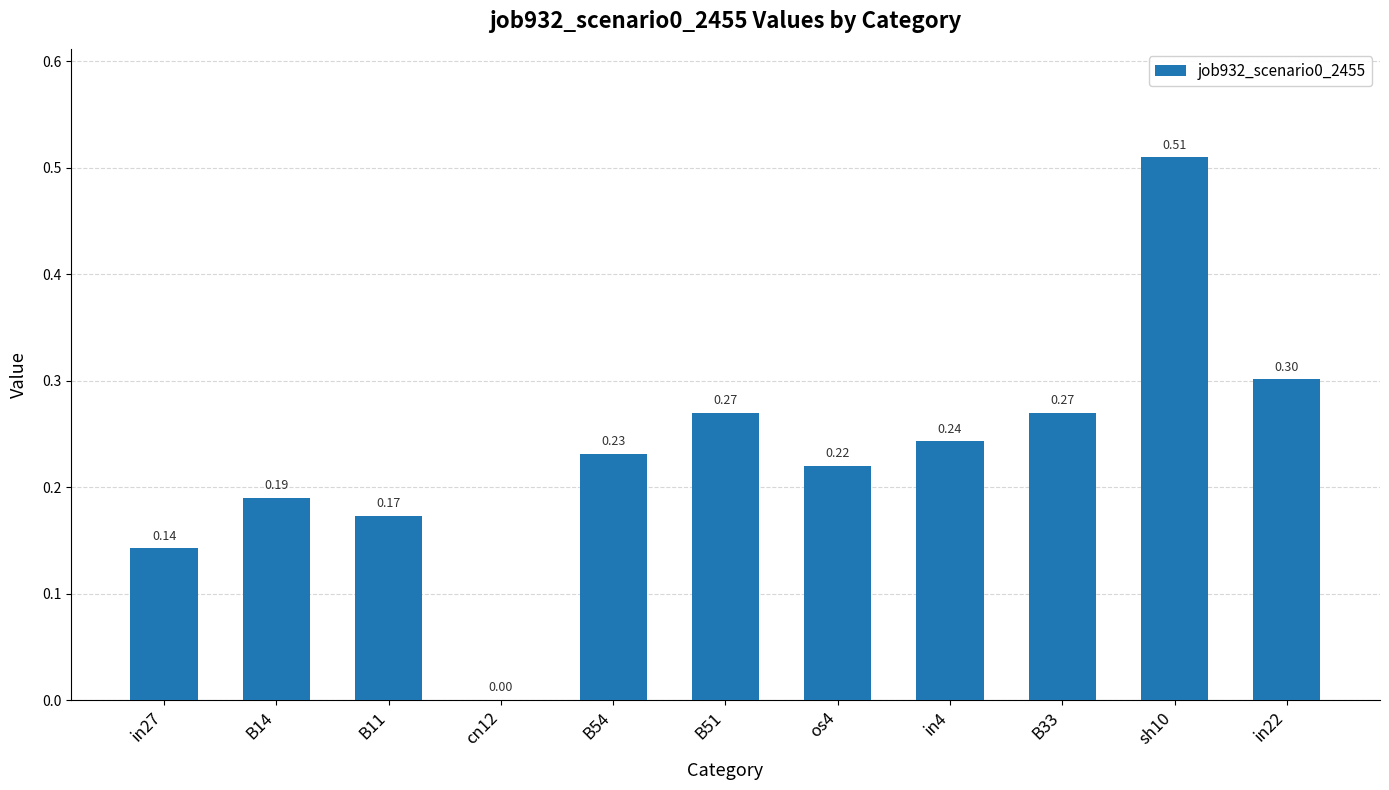

At which label is the value closest to 0?

cn12